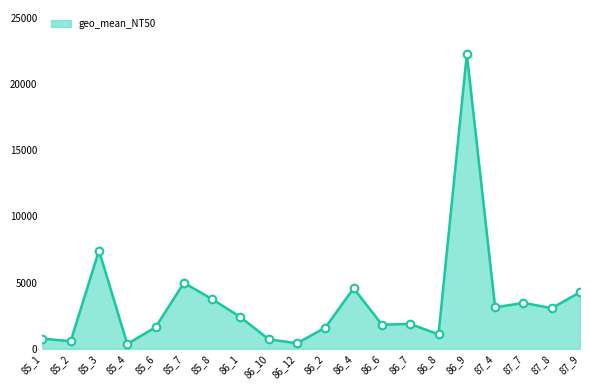

What is the maximum value shown in the chart?

22269.4